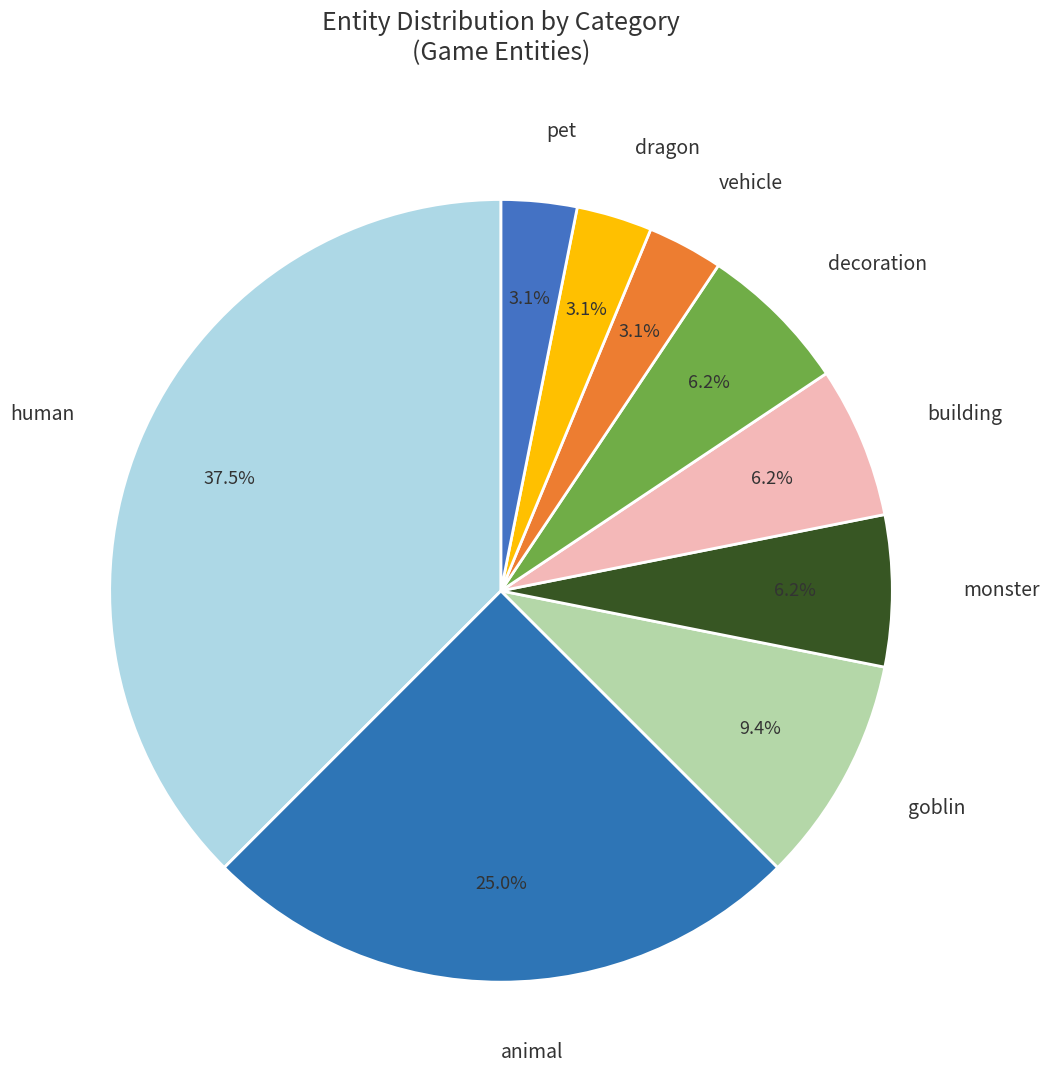

Is there a majority slice in this chart?

No